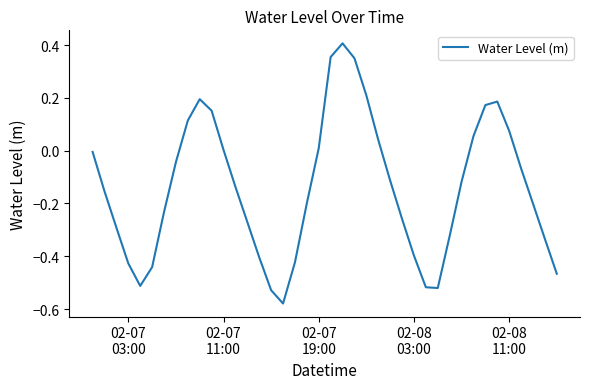

What is the difference between the maximum and minimum values?

1.0